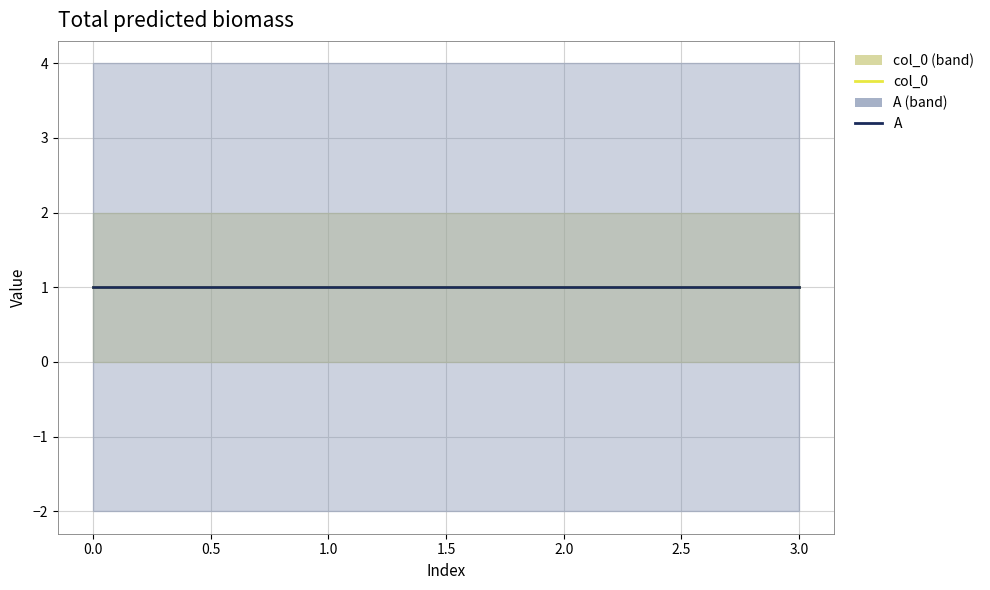

How many data points does each series have?

4